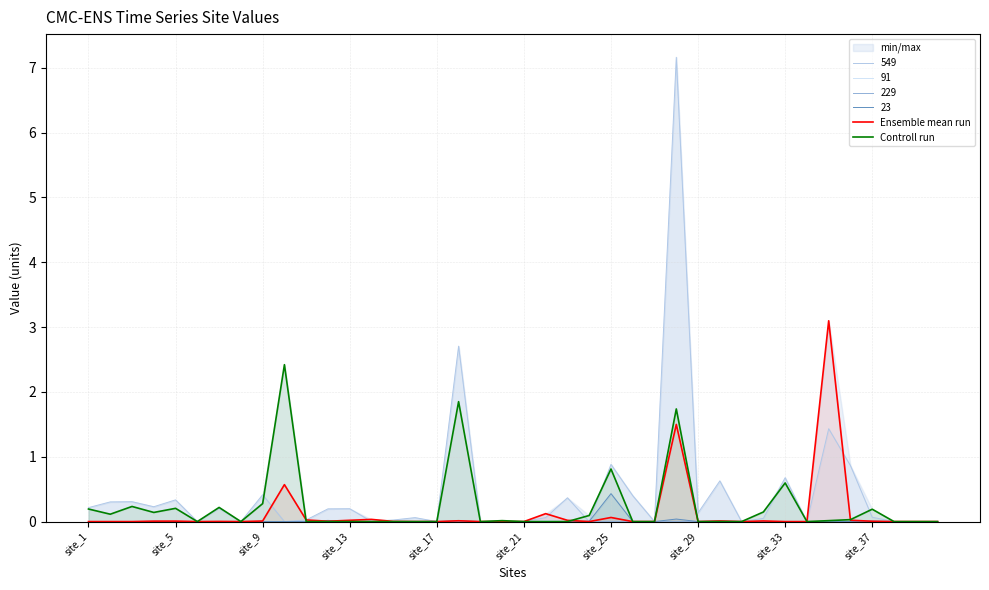

How many interior local peaks does the Ensemble mean run series have?

11